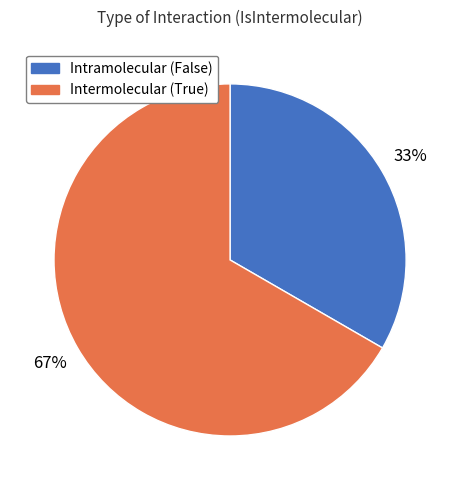

To the nearest percent, what is the combined percentage of Intermolecular (True) and Intramolecular (False)?

100%